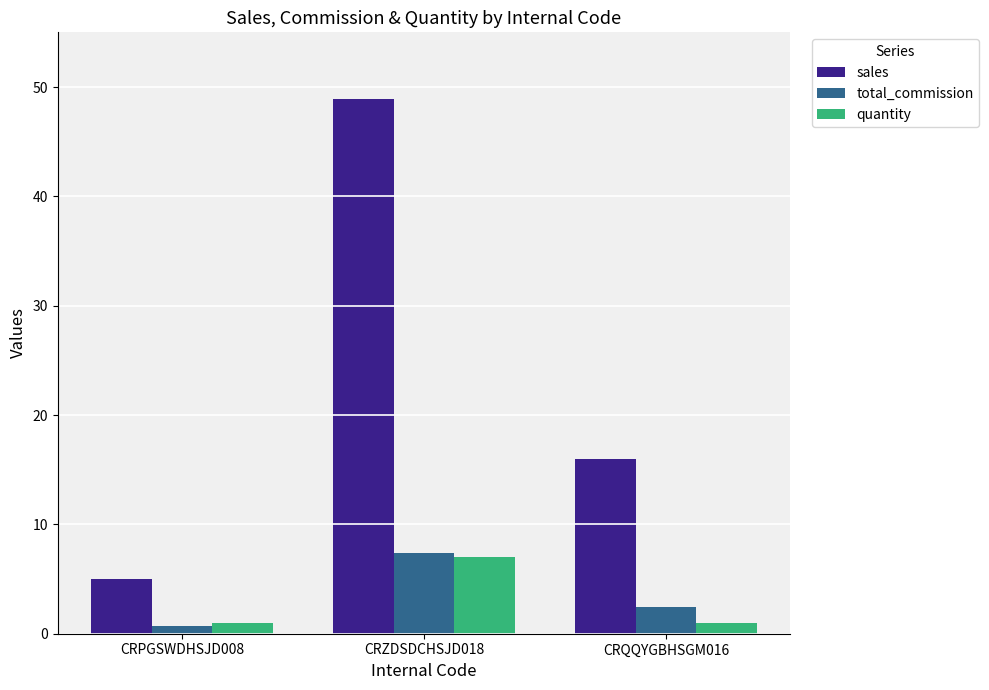

At how many categories does at least one series exceed 29?

1